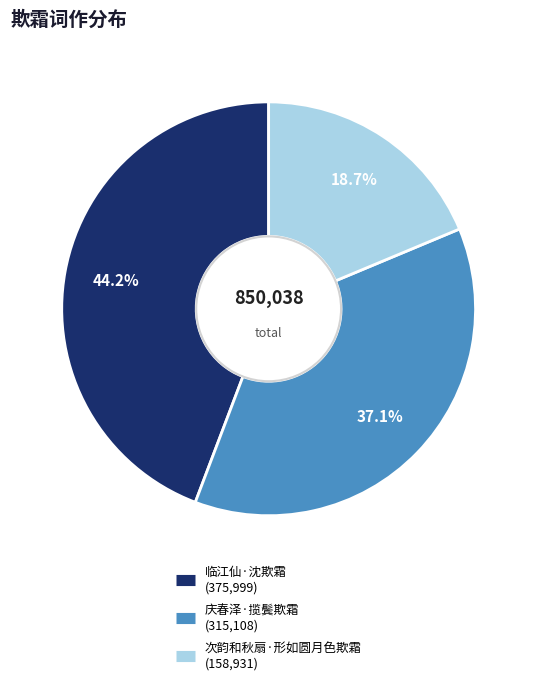

Which slice is the largest?

临江仙·沈欺霜